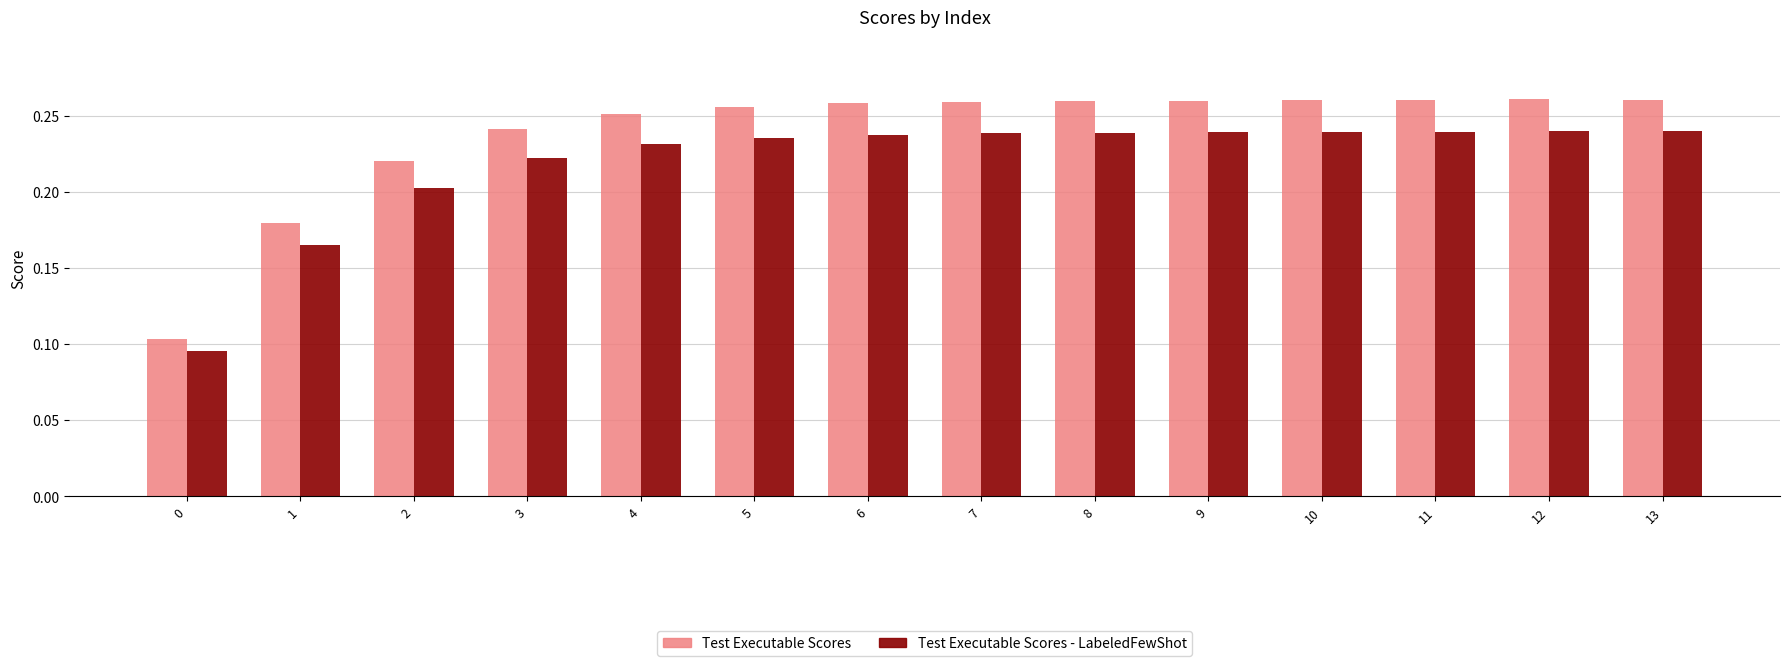

Rank the series by their average value, from lowest to highest.

Test Executable Scores - LabeledFewShot, Test Executable Scores